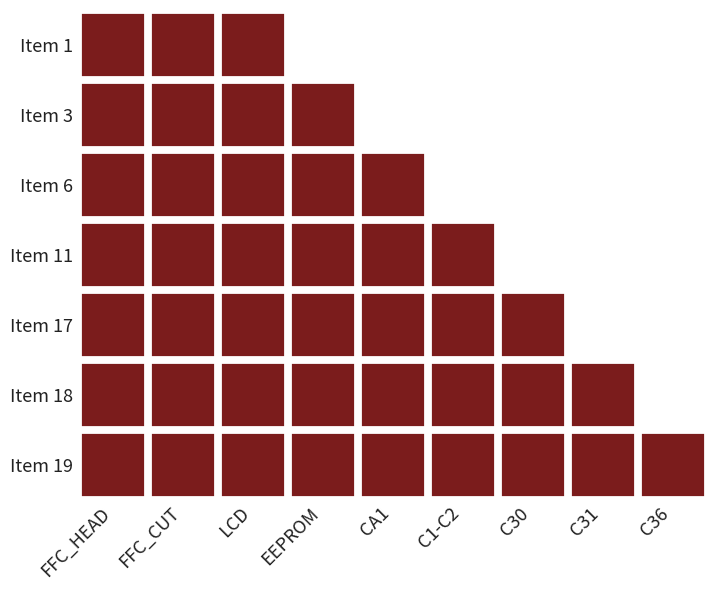

What is the average value of the 1 series?

0.8